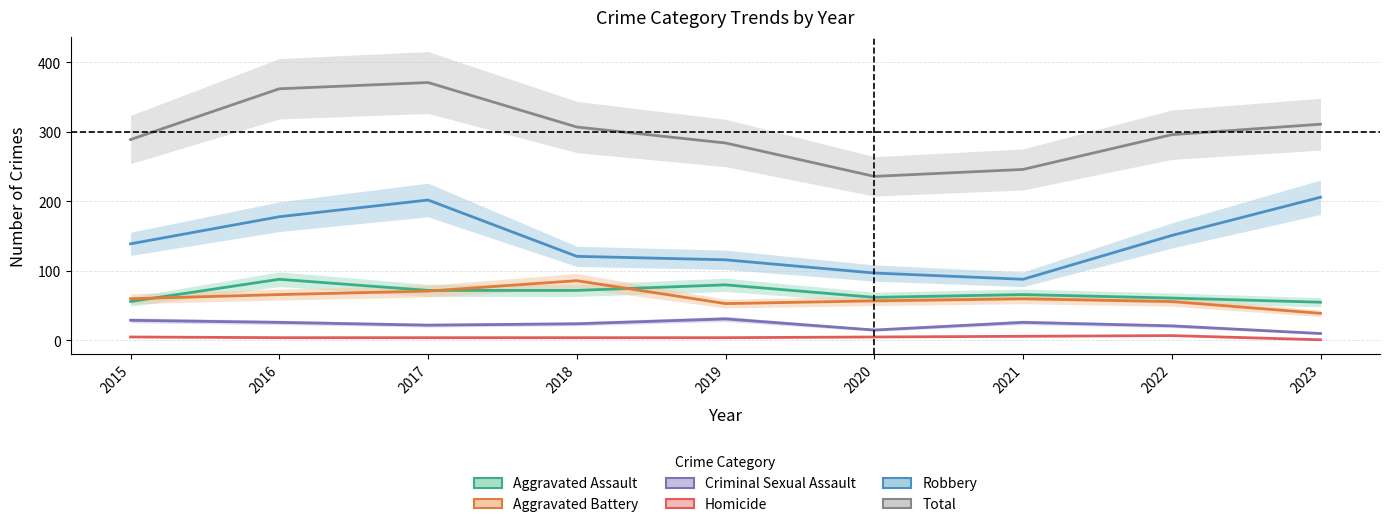

At which category does Total reach its first local valley?

2020